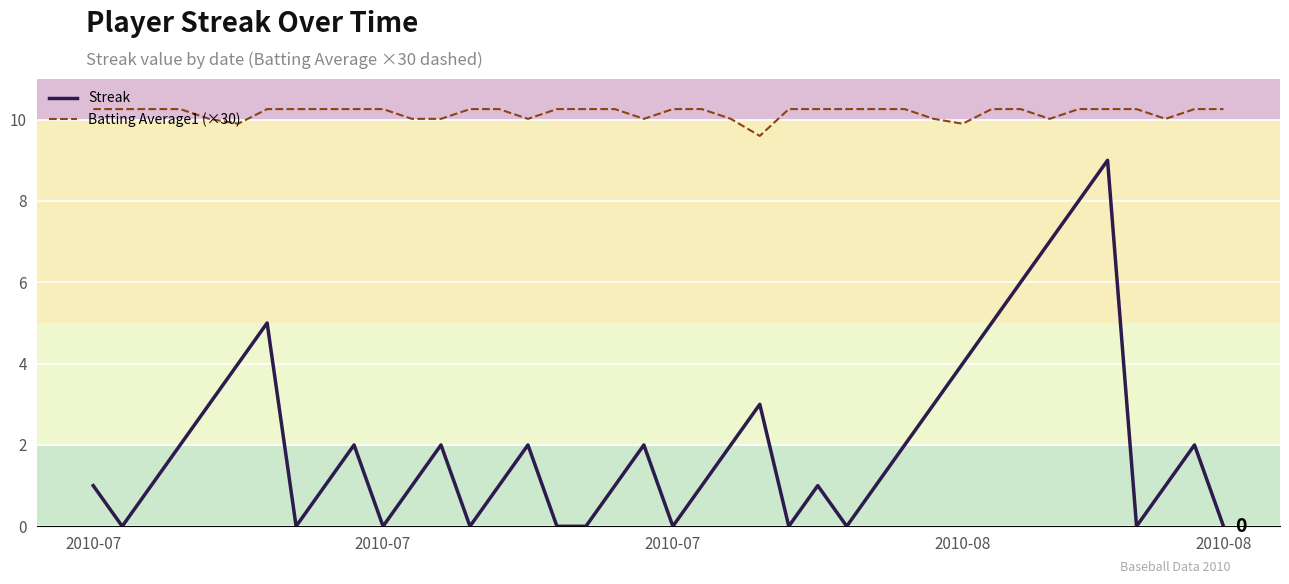

What is the maximum value shown in the chart?

10.3